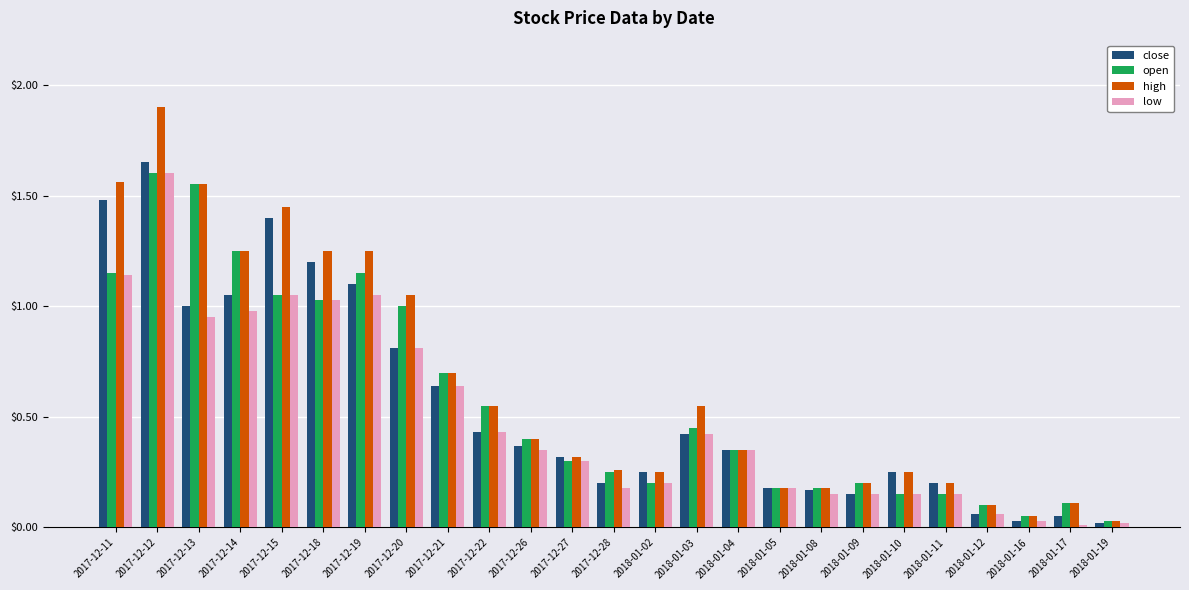

What position from the left is 2017-12-20?

8